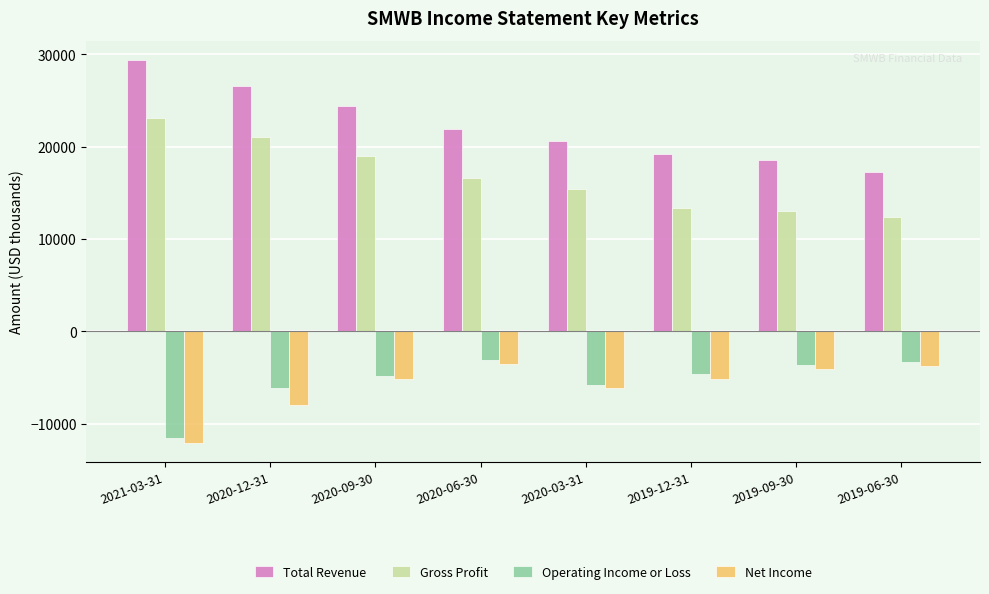

Where does the Net Income series first go above -5200?

2020-06-30